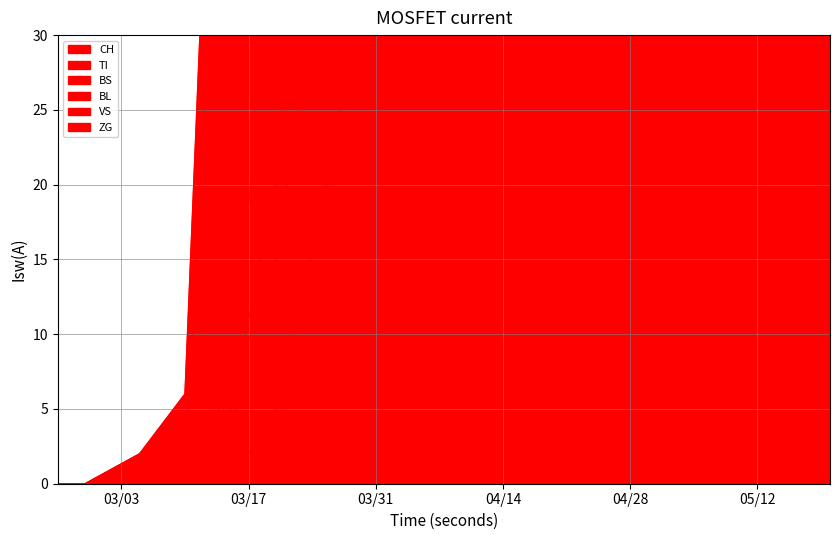

What is the value of the ZG point at the 8th from the left?

39